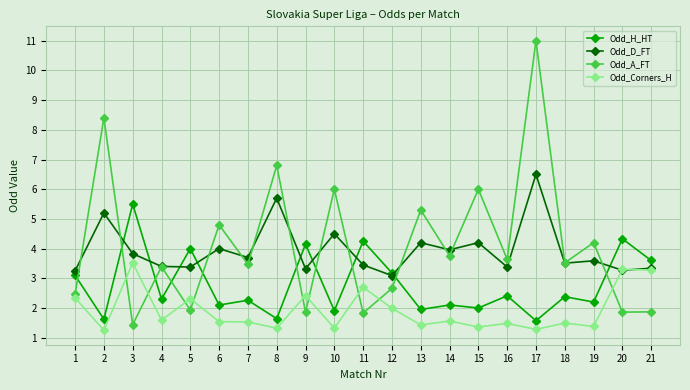

What is the value of the Odd_D_FT point at the 18th from the left?

3.5